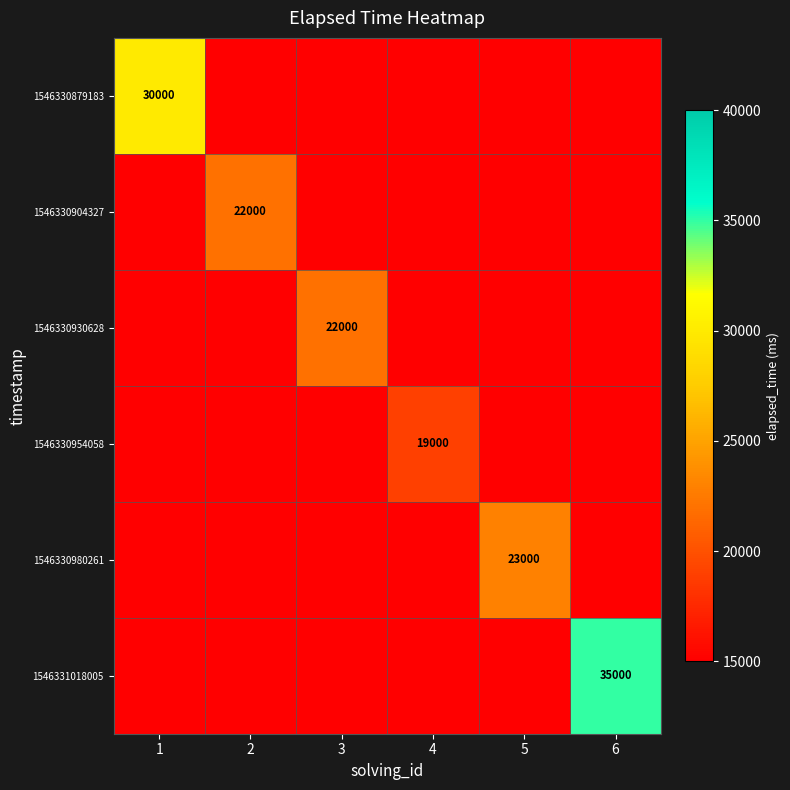

Is it true that 1546330879183 equals 30000 at 1?

True